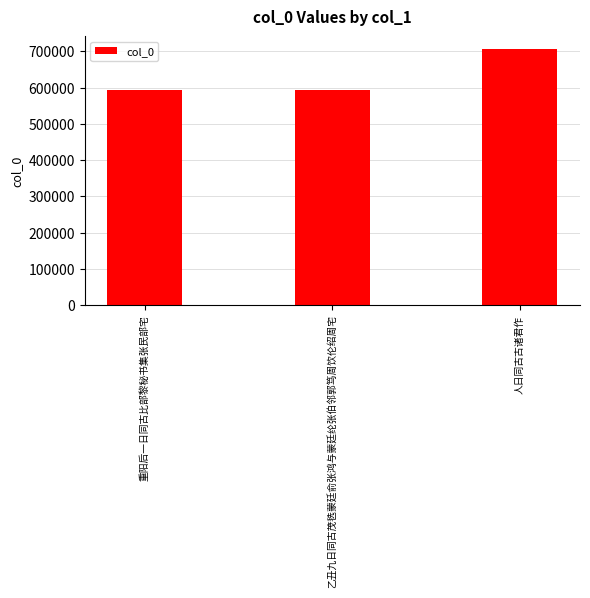

Are the bars grouped side by side (vs. stacked)?

No